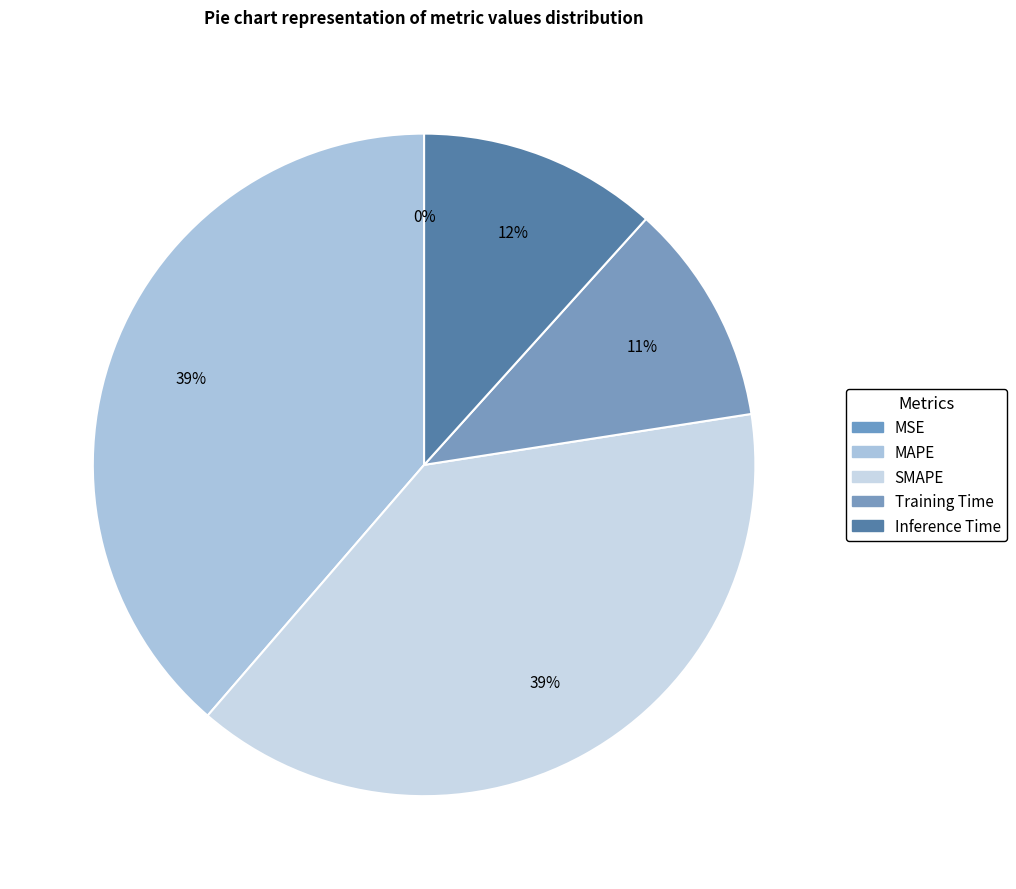

To the nearest percent, what is the average slice percentage?

20%